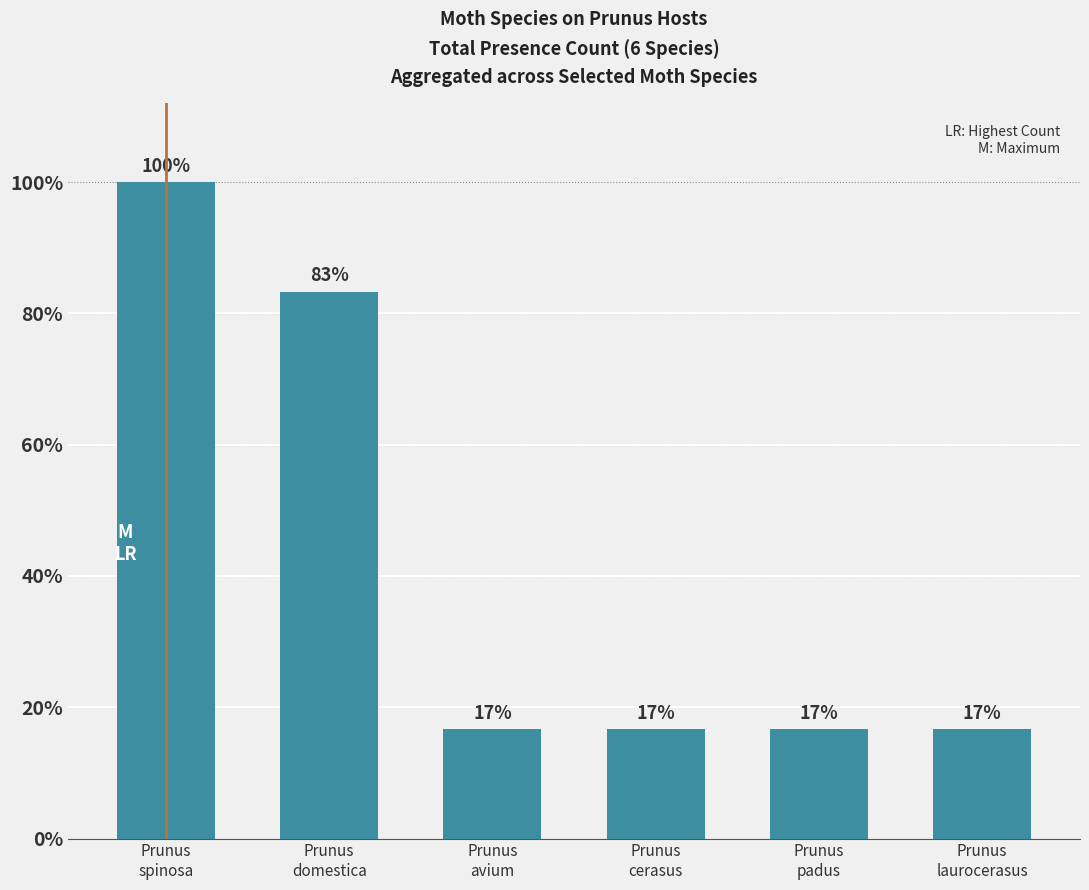

What position from the left is Prunus
laurocerasus?

6